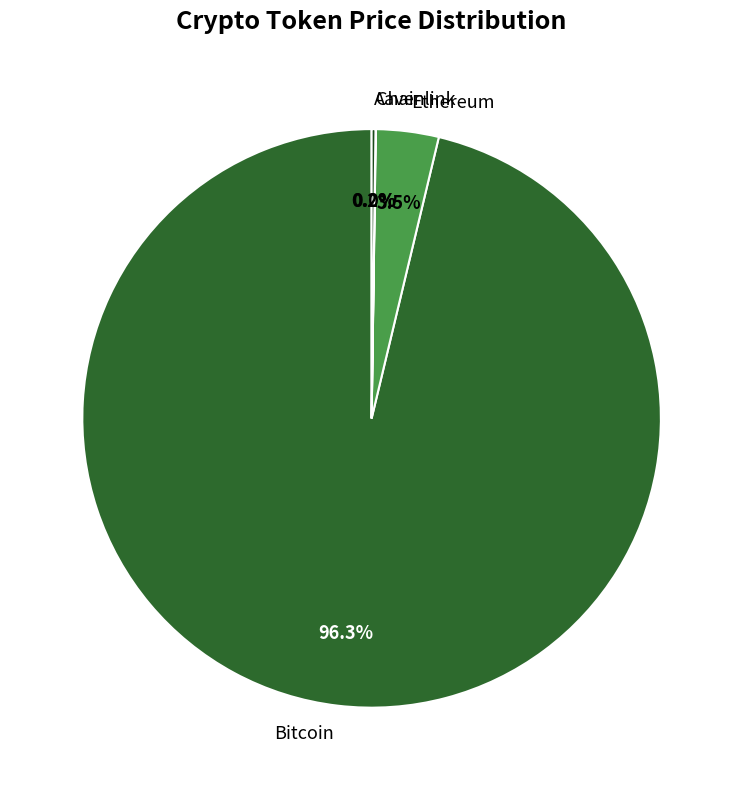

Which category has the biggest portion of the pie?

Bitcoin